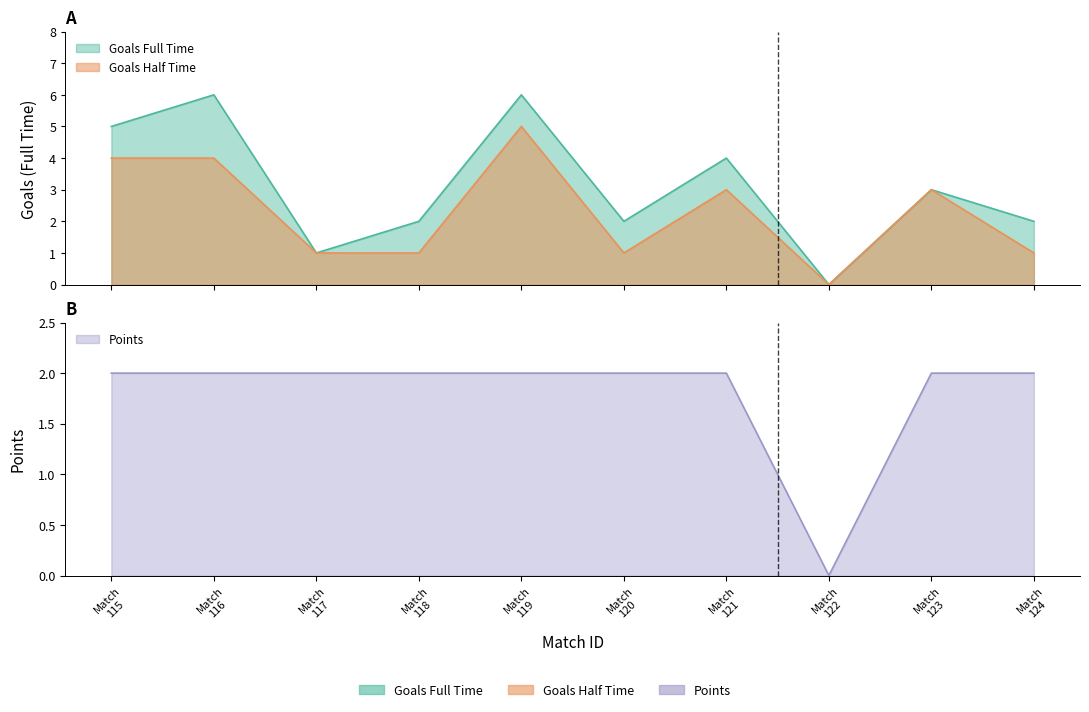

At which category is the sum across all series the highest?

Match 119